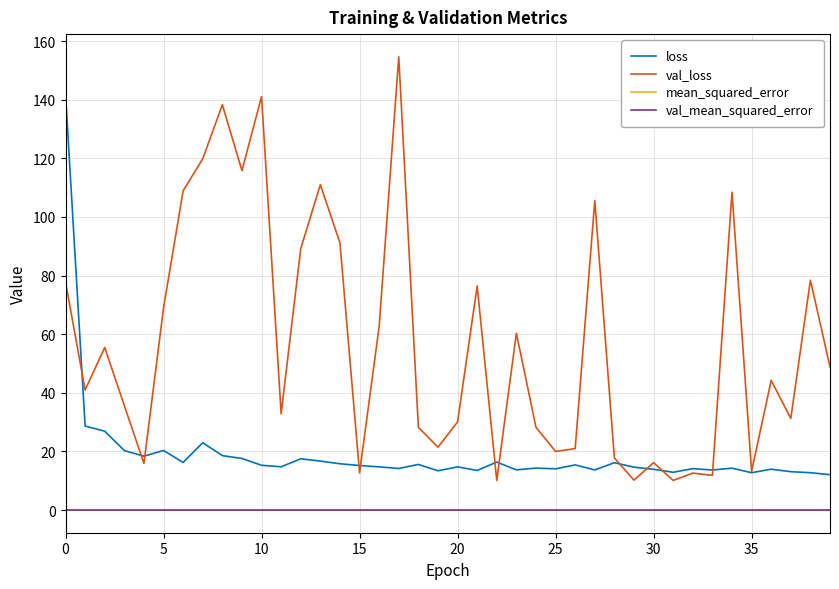

Which series has the largest range (max minus min)?

val_loss